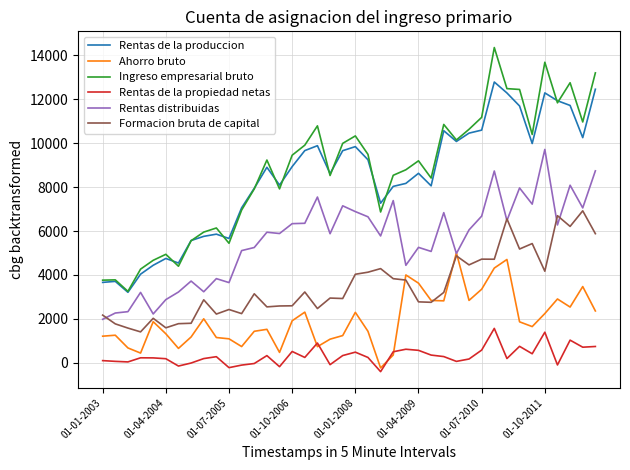

What is the highest value of the Ingreso empresarial bruto series?

14350